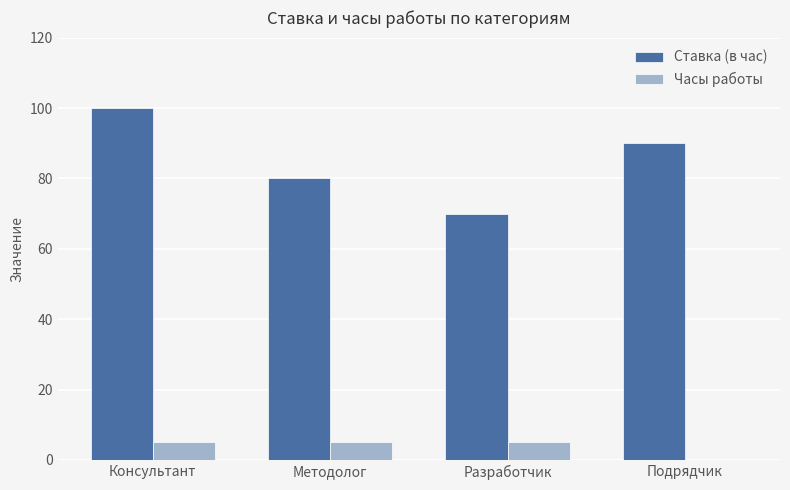

Which series changed the most between Консультант and Разработчик?

Ставка (в час)